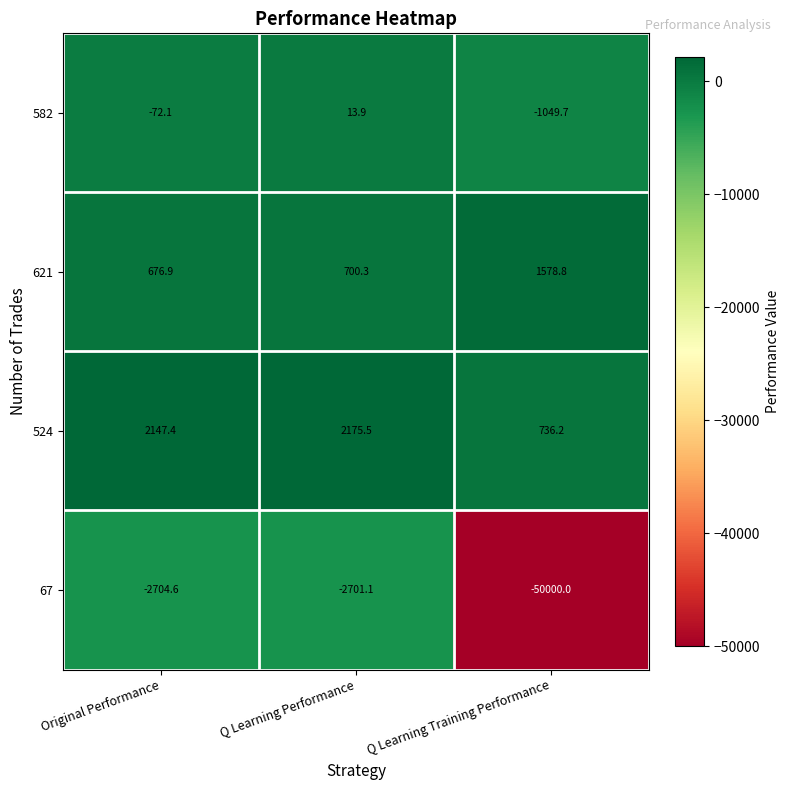

What is the average value of the 67 series?

-18468.6